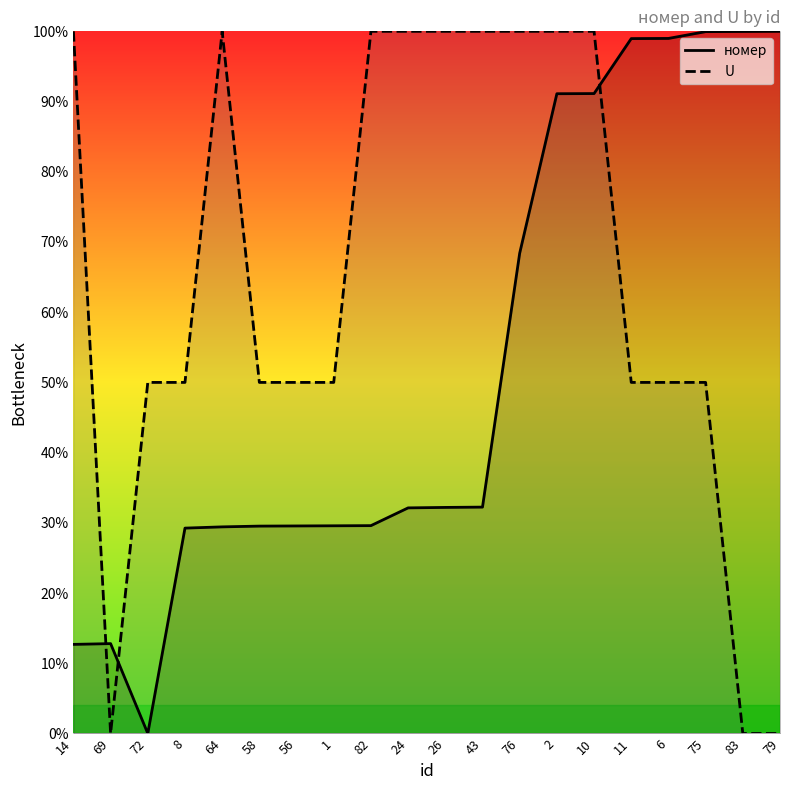

What are all the series names shown in the legend?

номер, U